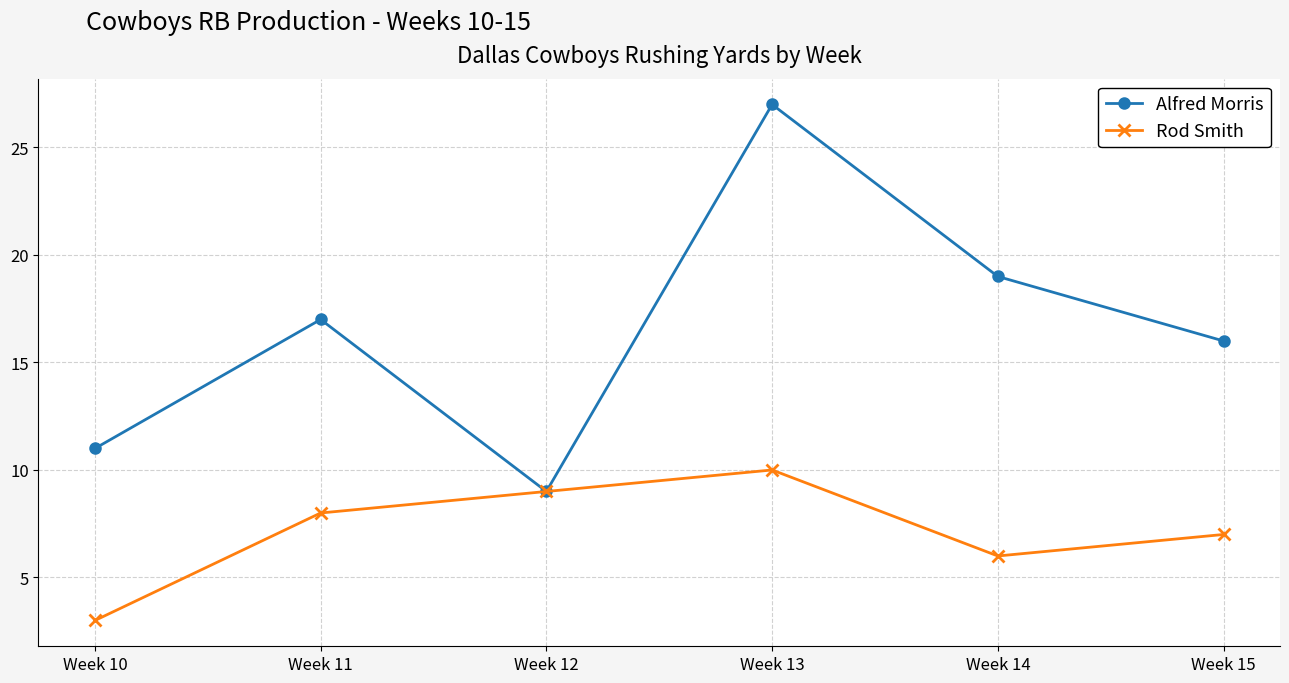

True or false: Rod Smith has a value of 6 at Week 14.

True